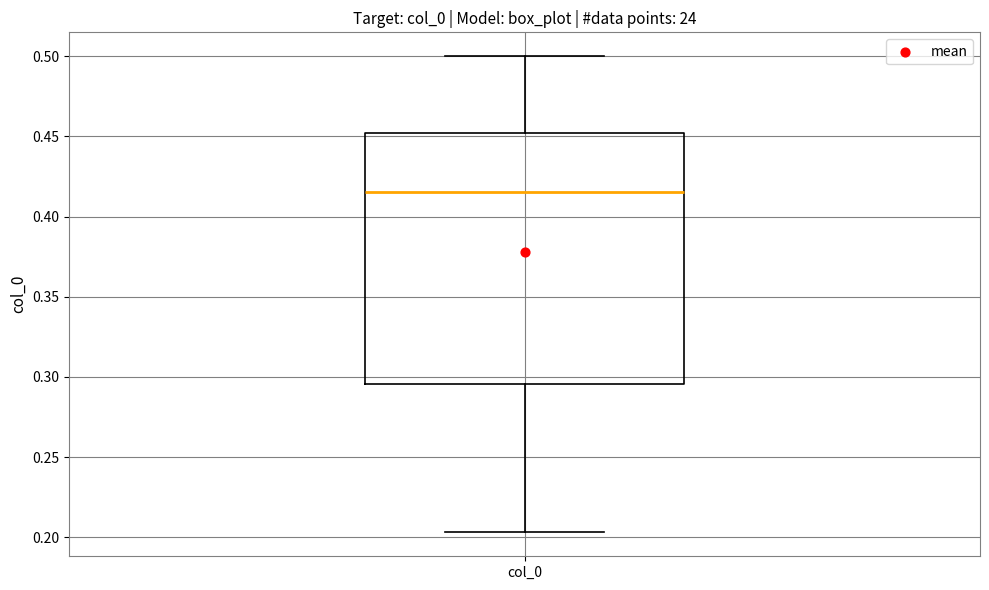

Where does the median line of the box for col_0 sit on the y-axis? The values are not printed on the chart, so give them approximately, as read against the axis.

0.415